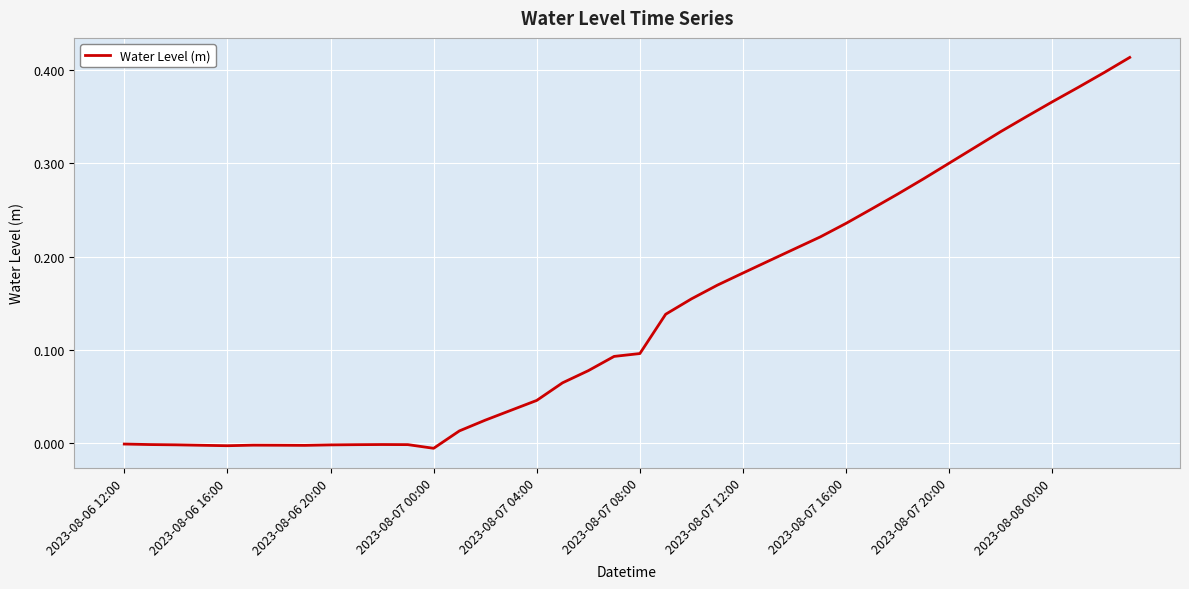

What is the value of the 26th point from the left?

0.2